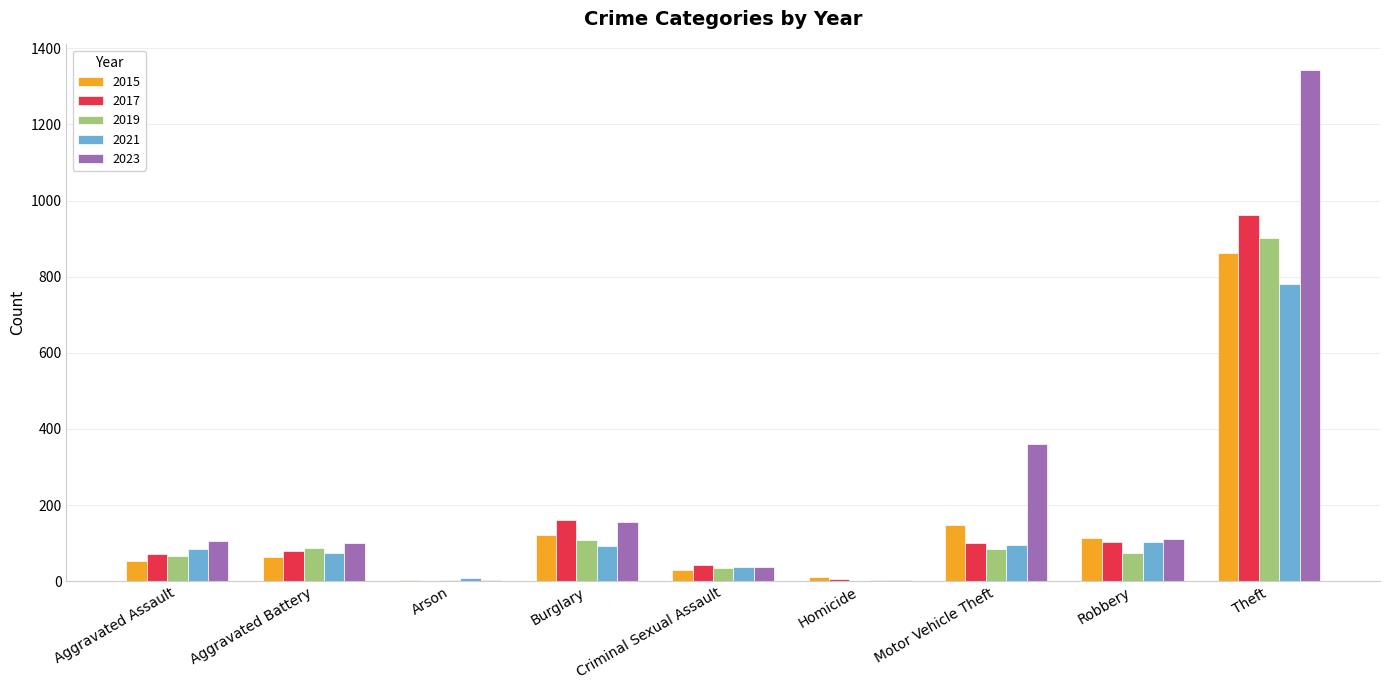

What is the maximum value shown in the chart?

1343